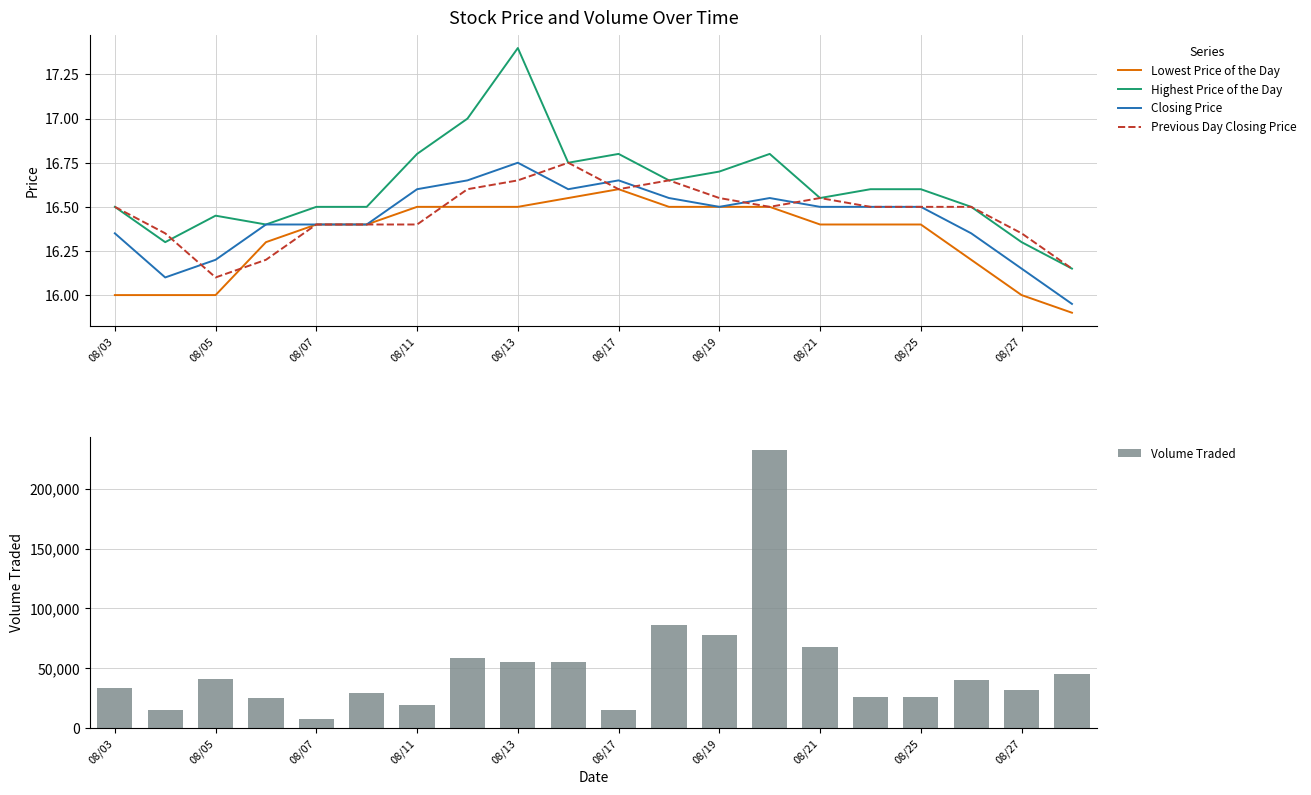

Which category has the highest value in the Lowest Price of the Day series?

08/17